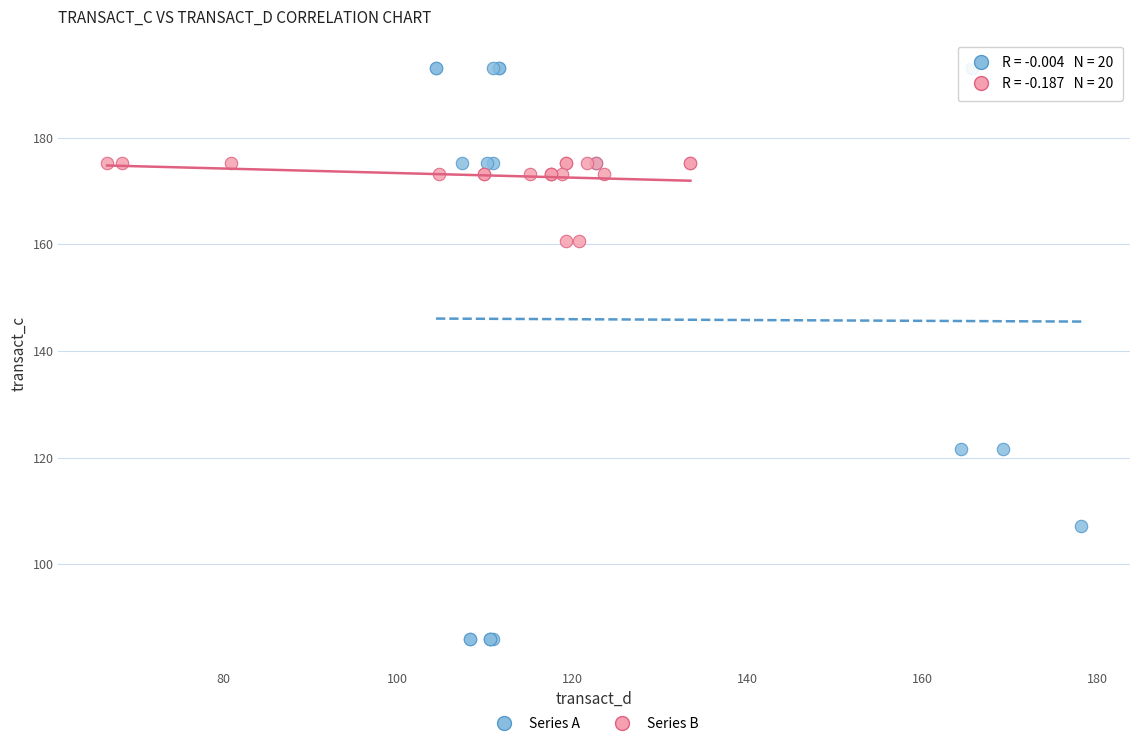

What are all the series names shown in the legend?

Series A, Series B